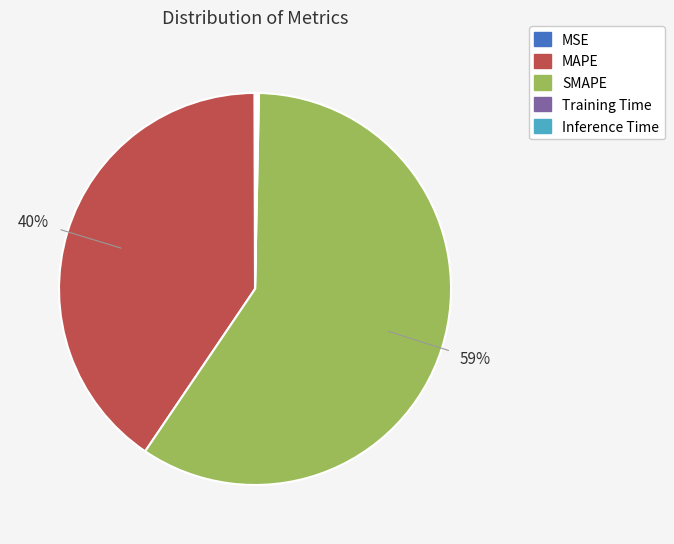

Is it true that SMAPE is 53% of the pie?

False